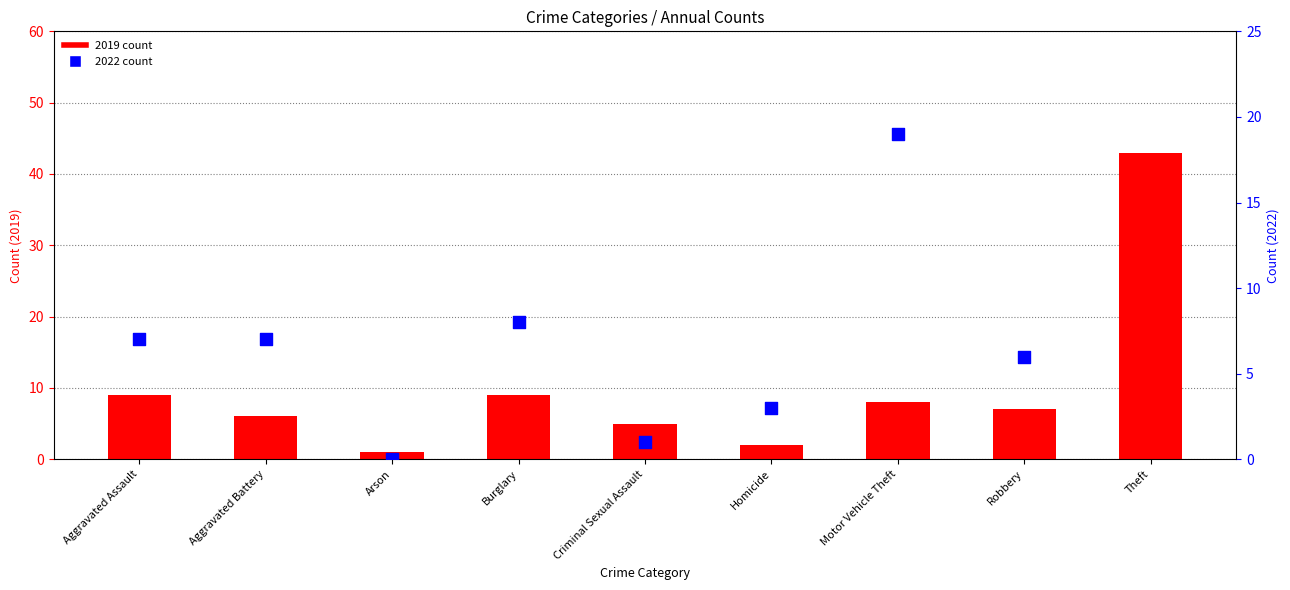

At which category is the sum across all series the highest?

Theft